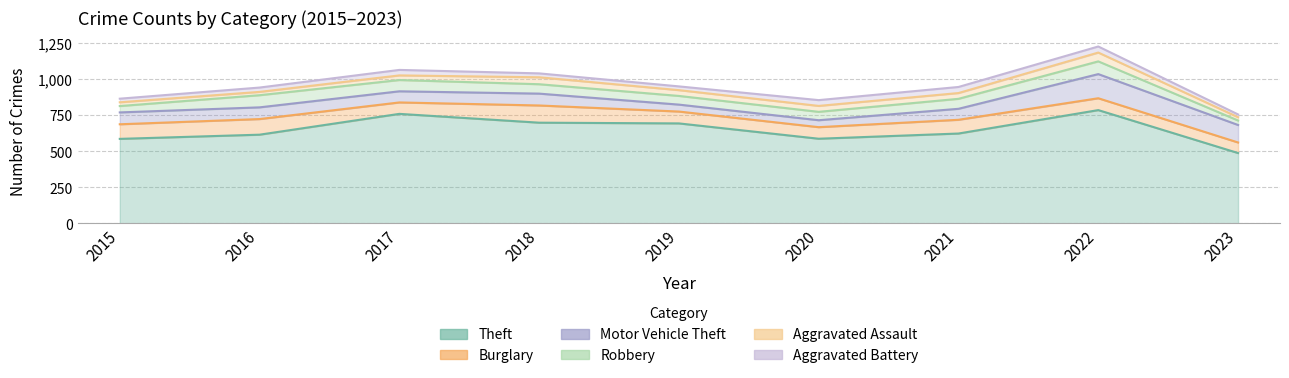

Where does the Aggravated Battery series first go above 30?

2017